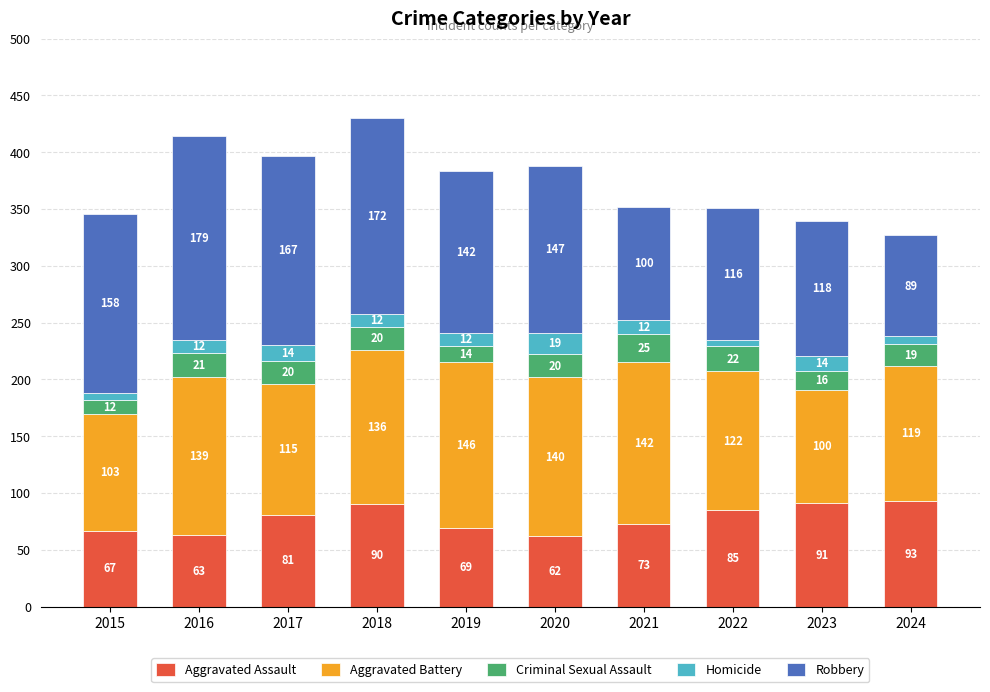

Reading left to right, transcribe the values for Aggravated Assault.

2015=67	2016=63	2017=81	2018=90	2019=69	2020=62	2021=73	2022=85	2023=91	2024=93